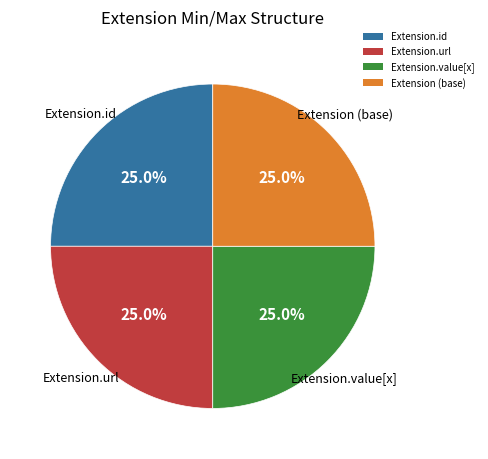

The Extension.url slice represents 88% of the pie. True or false?

False